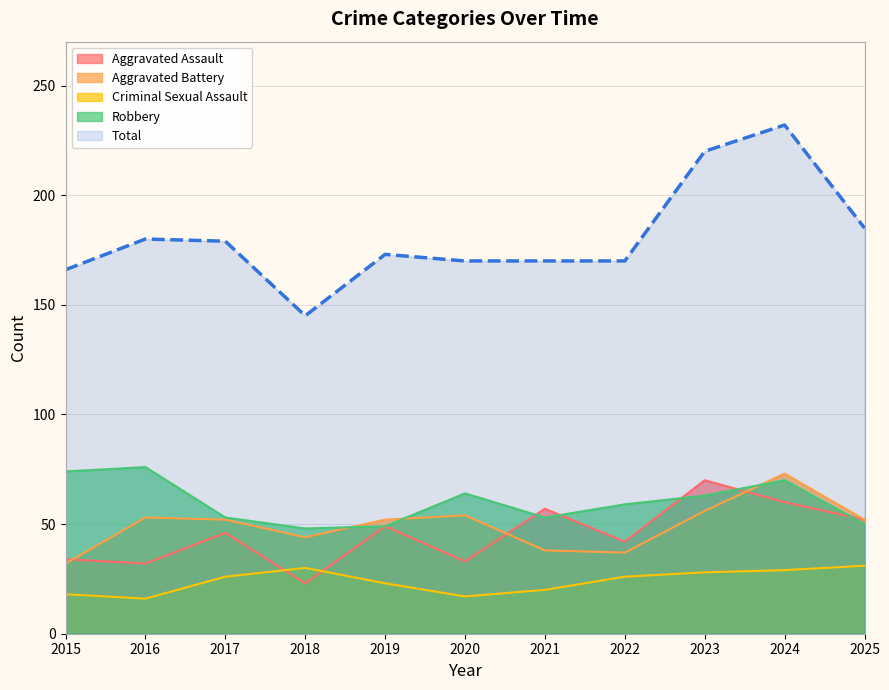

What are all the series names shown in the legend?

Aggravated Assault, Aggravated Battery, Criminal Sexual Assault, Robbery, Total